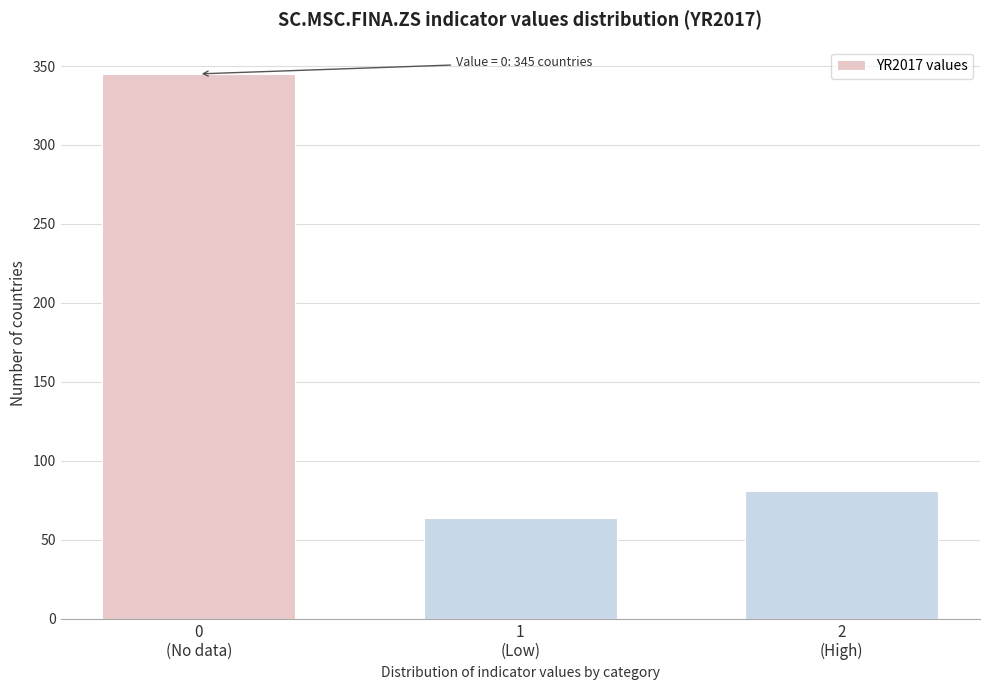

Reading left to right, extract all data points from this chart.

345	64	81